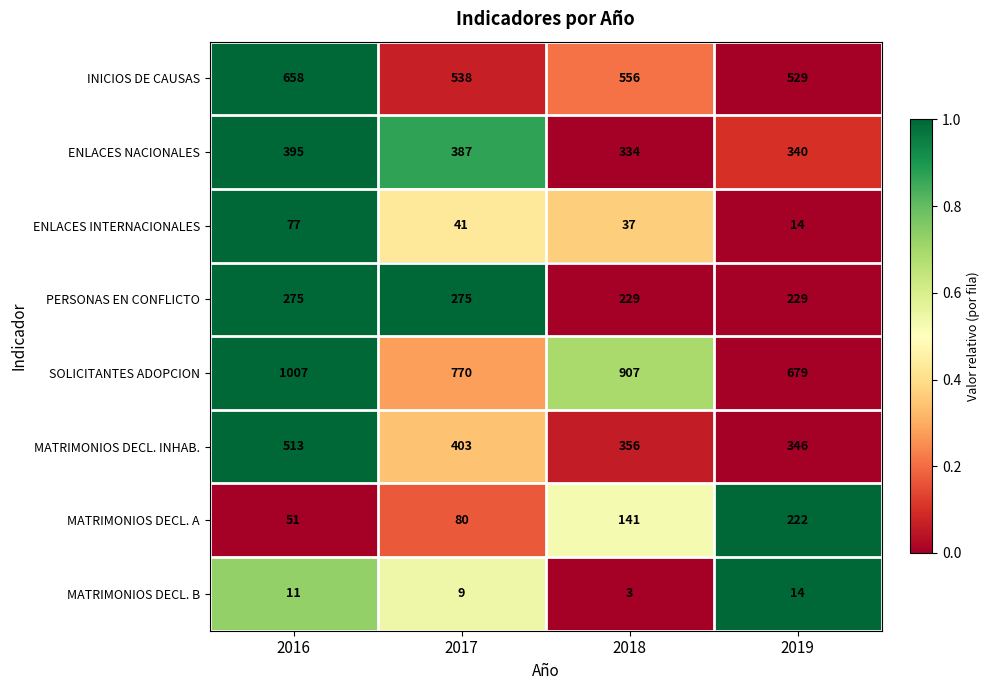

Which label corresponds to the largest value in the chart?

2016